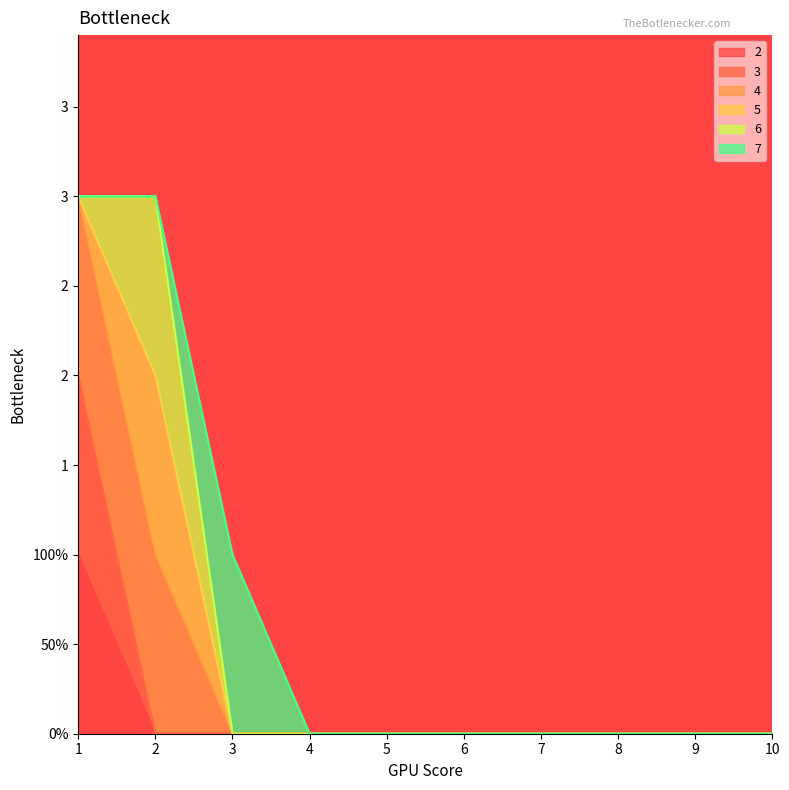

At which category is the sum across all series the highest?

1